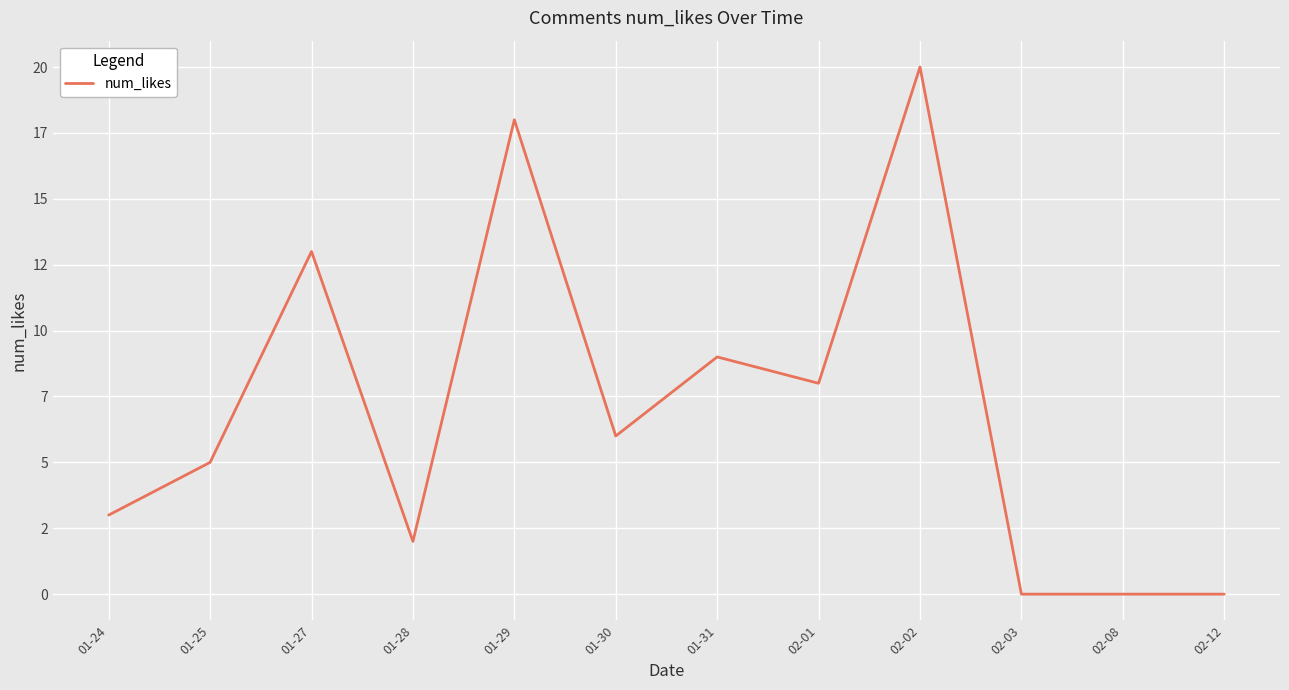

List the labels in order of value, smallest first.

02-03, 02-08, 02-12, 01-28, 01-24, 01-25, 01-30, 02-01, 01-31, 01-27, 01-29, 02-02